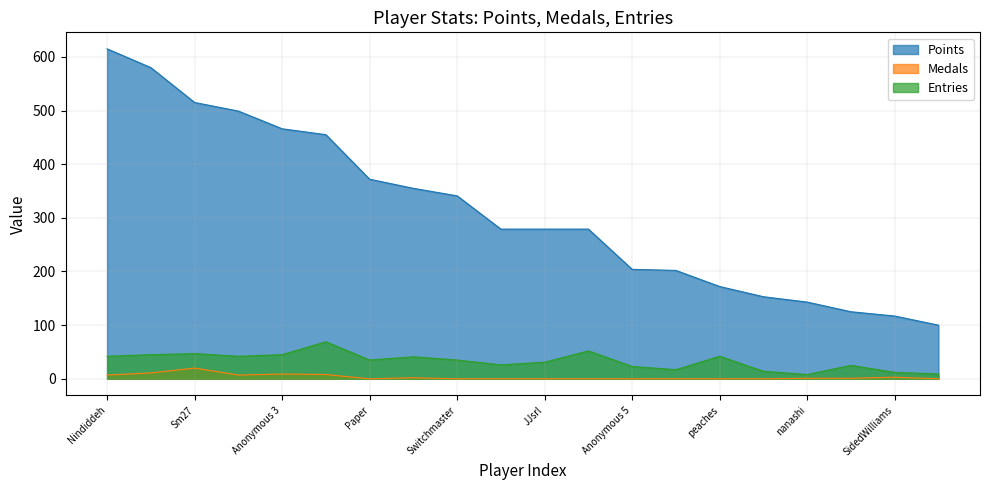

The Points series shows 143 at nanashi. True or false?

True